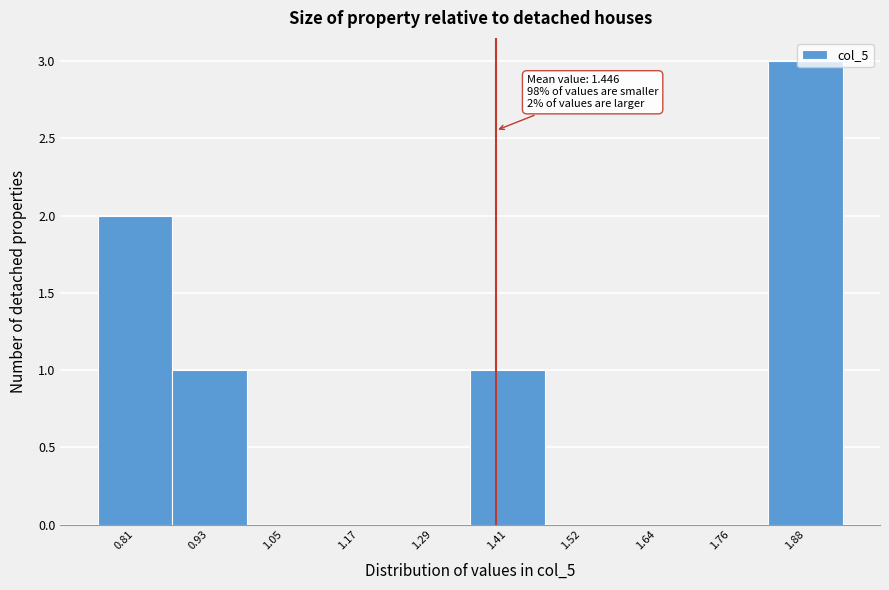

What is the change in value from 1.64 to 1.88?

+3